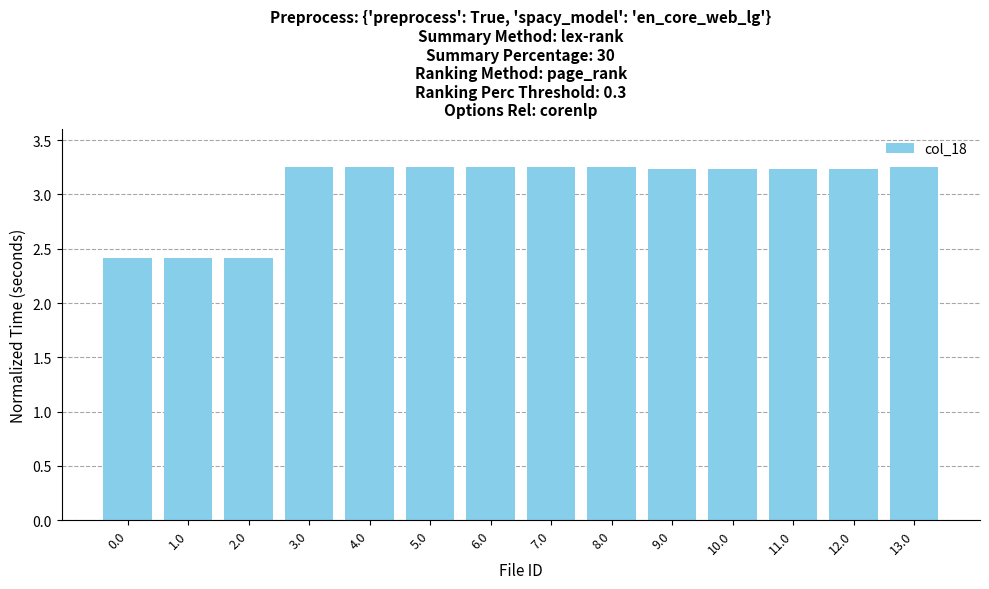

What is the label of the 12th bar from the right?

2.0